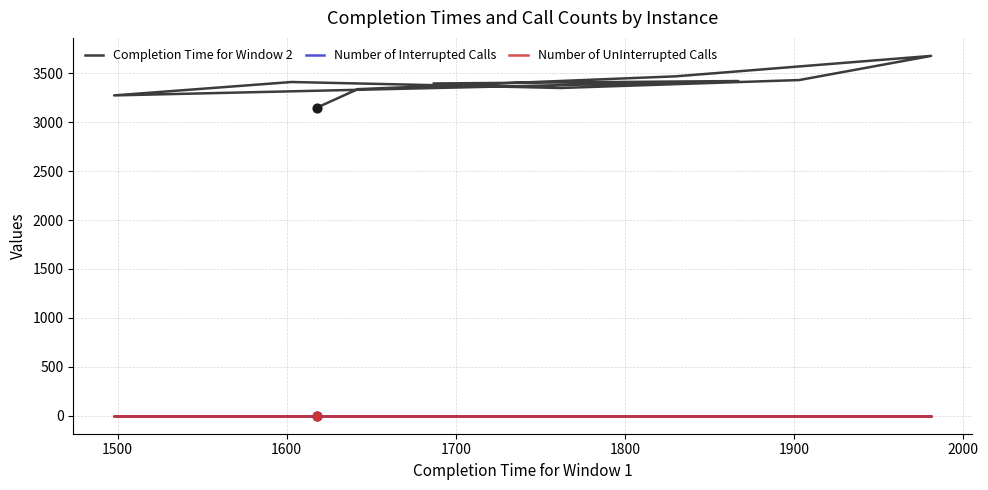

Is the value of Completion Time for Window 2 at 1500 greater than the value of Number of UnInterrupted Calls at 1900?

Yes